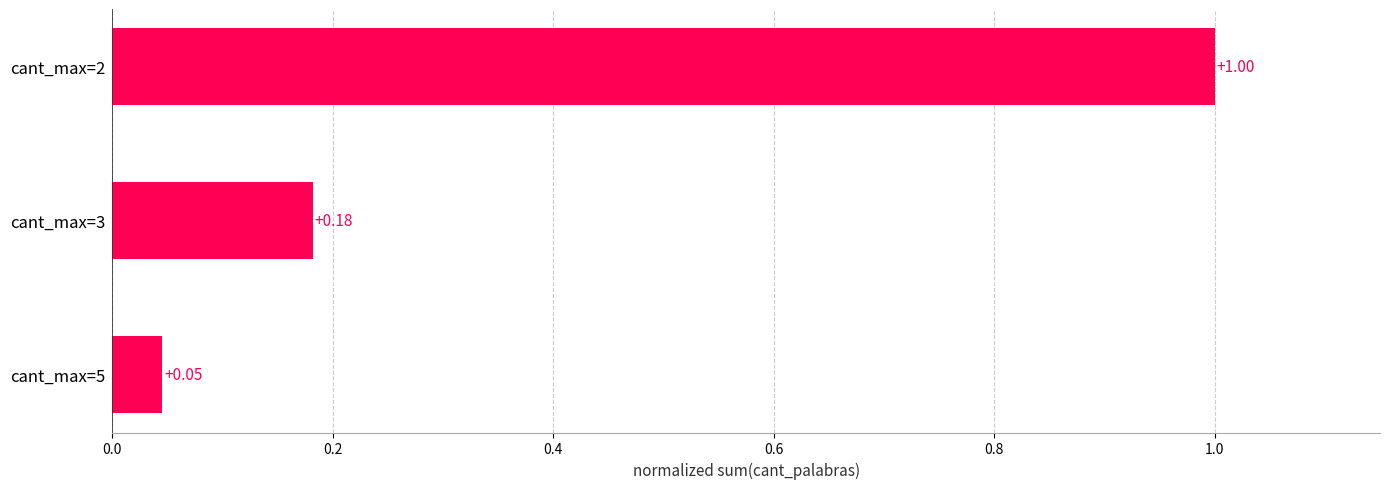

Does the chart contain any negative values?

No